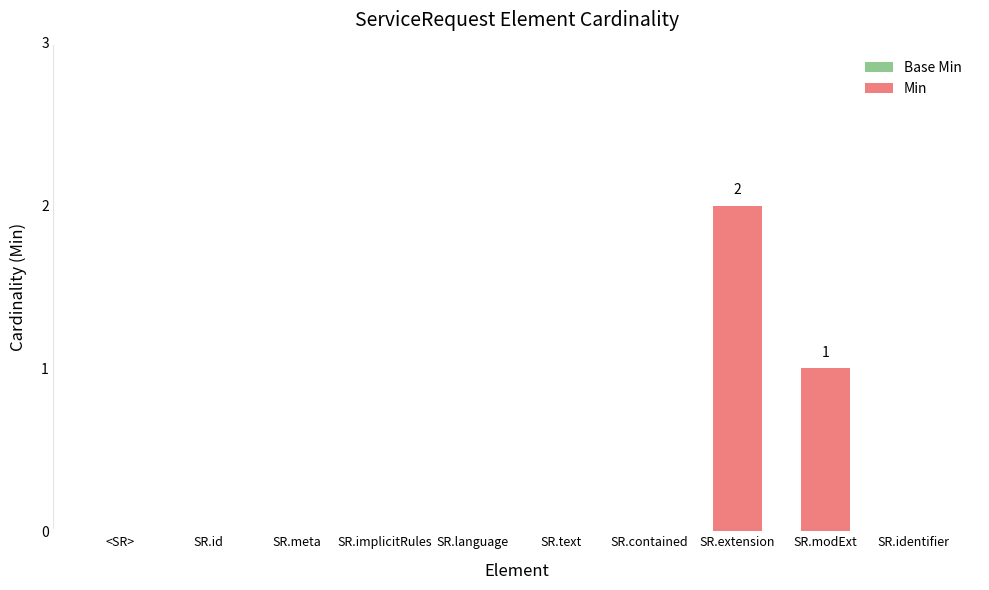

The chart shows a value of -1 at SR.contained. True or false?

False